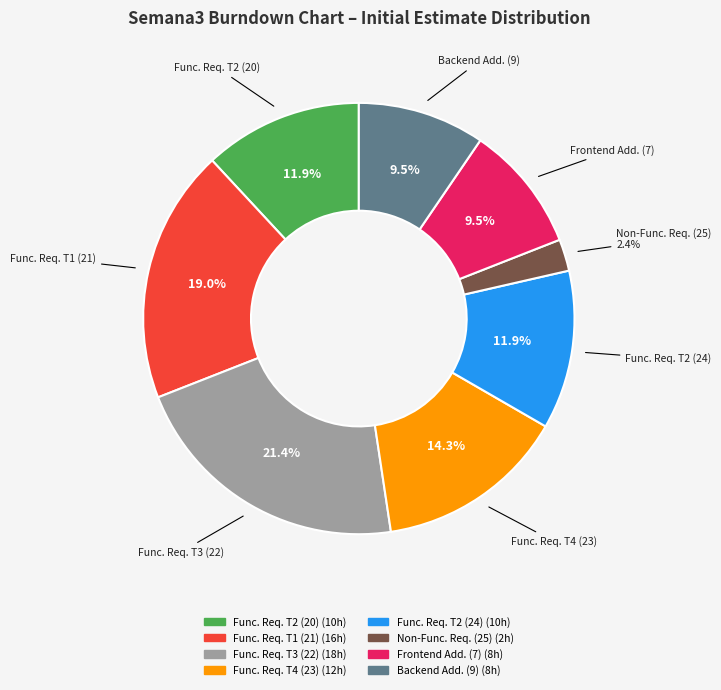

Is there any slice that represents more than half of the pie?

No